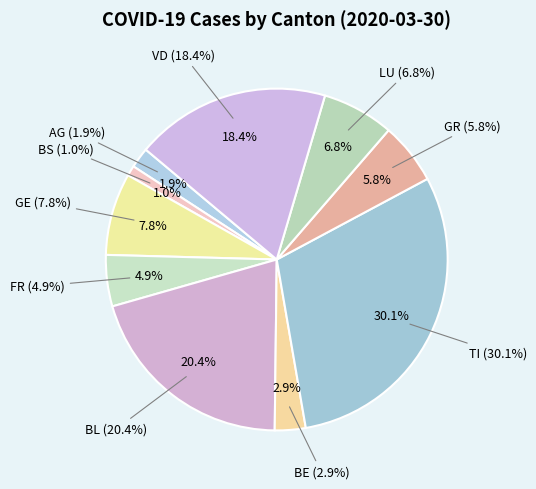

To the nearest percent, what is the average slice percentage?

10%